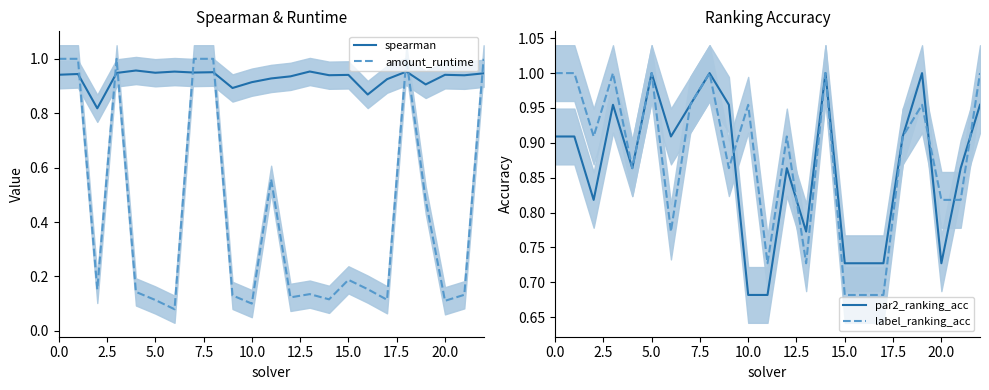

After their last crossing, which series has the higher values: spearman or amount_runtime?

amount_runtime